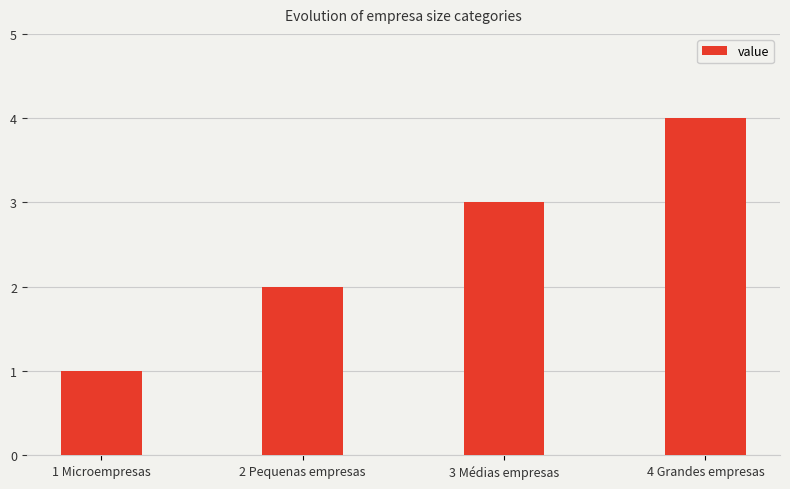

What is the label of the 1st bar from the left?

1 Microempresas